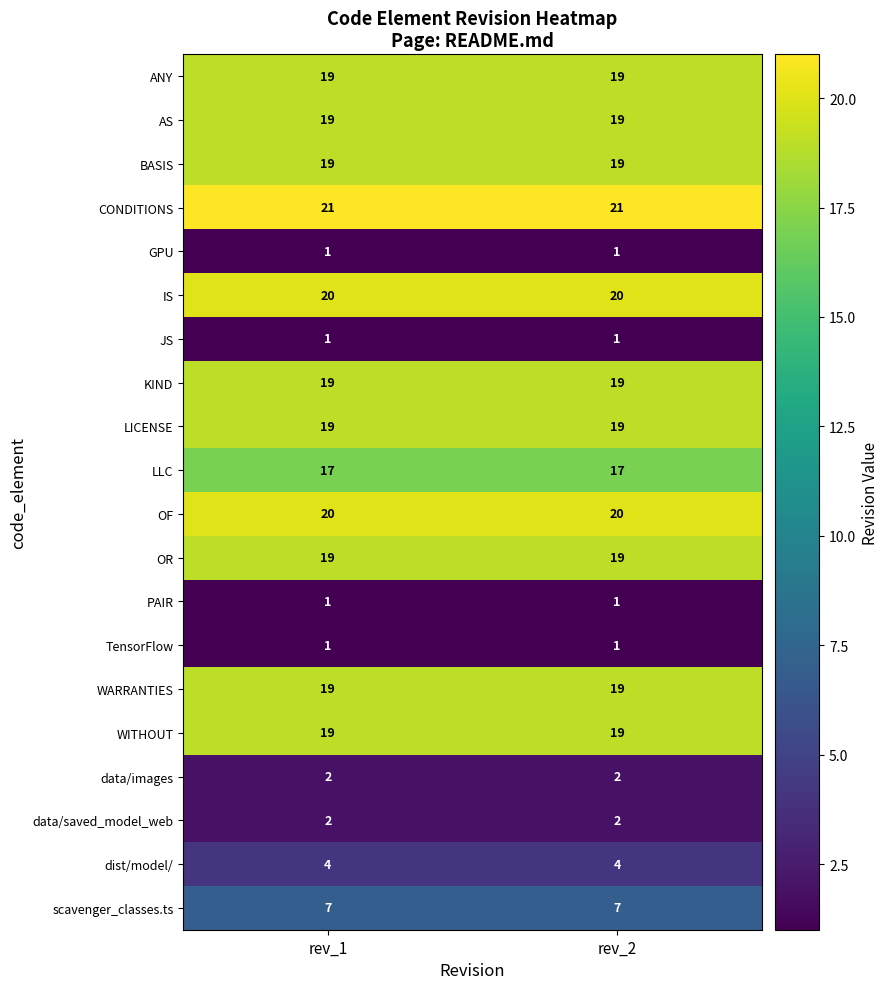

What is the average value of the scavenger_classes.ts series?

7